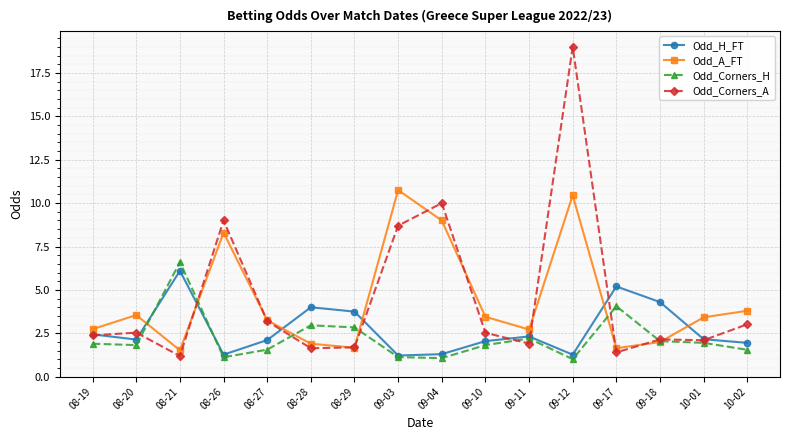

Which series has the widest spread of values?

Odd_Corners_A